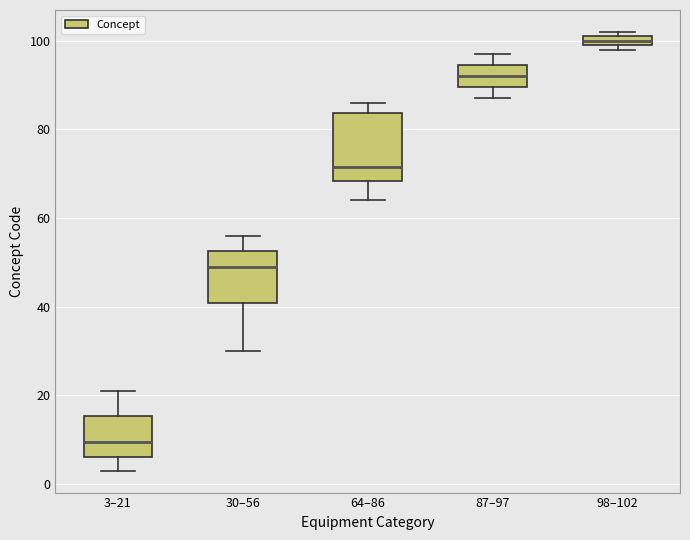

Comparing the boxes themselves (not the whiskers), which one is the tallest?

64–86